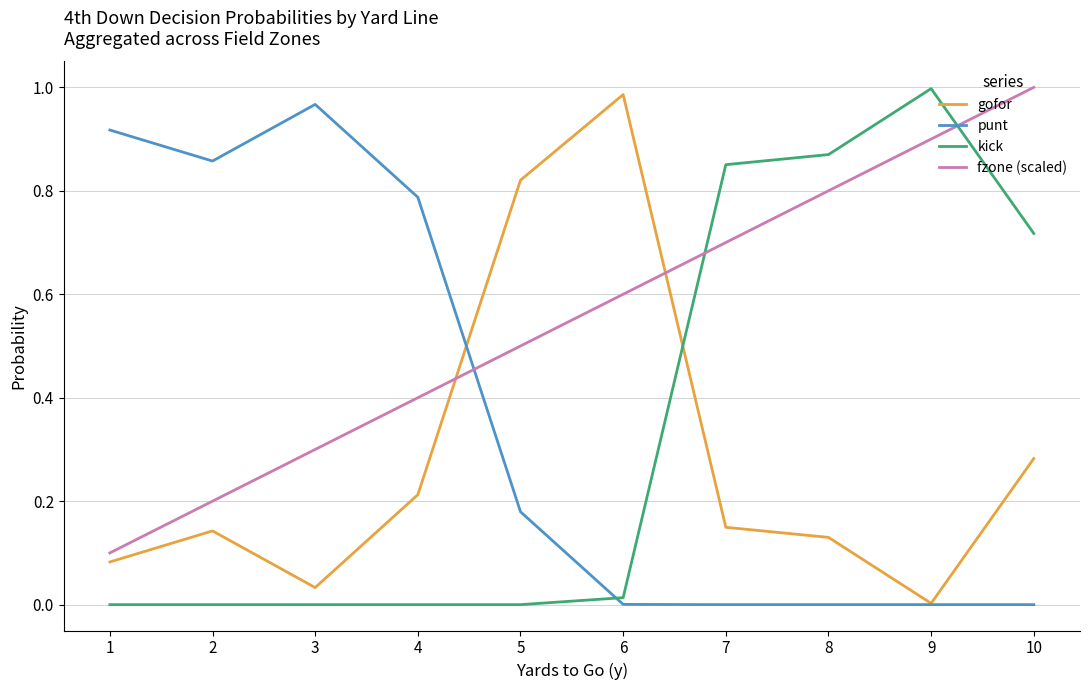

Where do kick and gofor first cross each other?

6 and 7